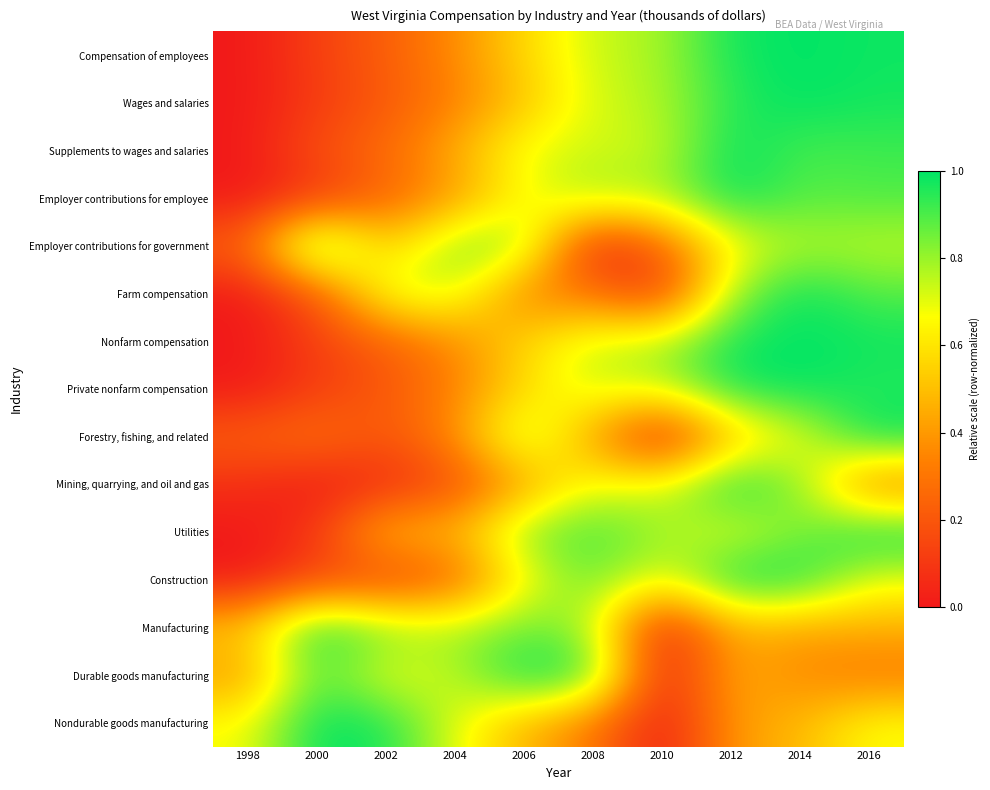

What is the difference between the highest and lowest values at 2014?

0.6